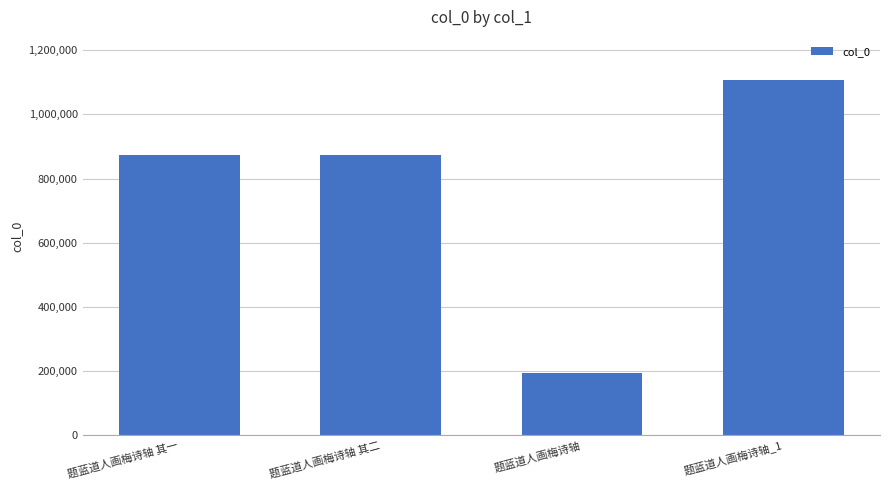

The chart shows a value of 873015 at 题蓝道人画梅诗轴 其一. True or false?

True